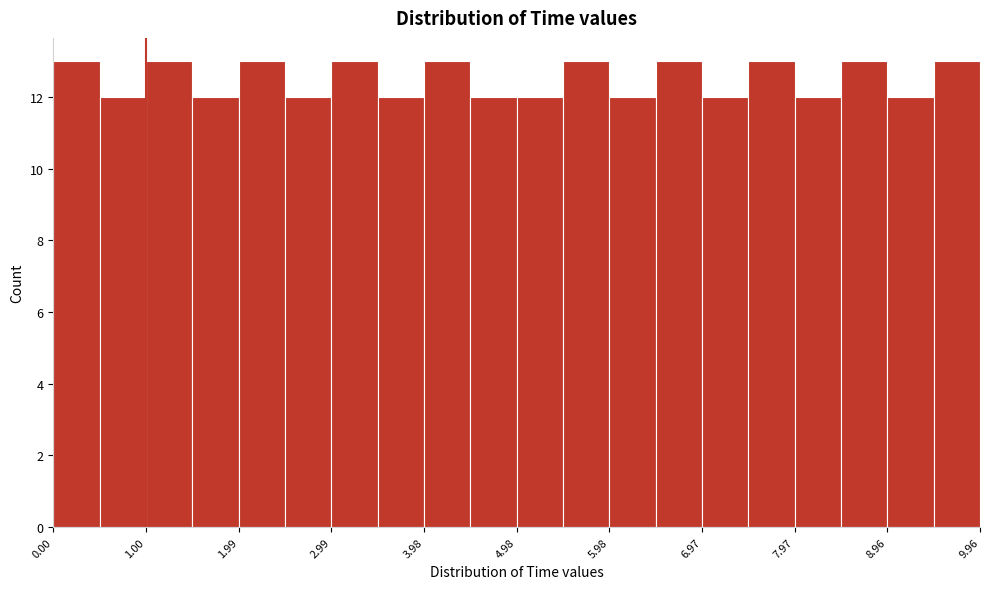

Reading left to right, transcribe this chart: for each bar, give the range it covers on the x-axis and its height. Neither the bar edges nor the heights are printed on the chart, so give them approximately, as read against the axes.

0.0 to 0.5: 13
0.5 to 1.0: 12
1.0 to 1.5: 13
1.5 to 2.0: 12
2.0 to 2.5: 13
2.5 to 3.0: 12
3.0 to 3.5: 13
3.5 to 4.0: 12
4.0 to 4.5: 13
4.5 to 5.0: 12
5.0 to 5.5: 12
5.5 to 6.0: 13
6.0 to 6.5: 12
6.5 to 7.0: 13
7.0 to 7.5: 12
7.5 to 8.0: 13
8.0 to 8.5: 12
8.5 to 9.0: 13
9.0 to 9.5: 12
9.5 to 10.0: 13